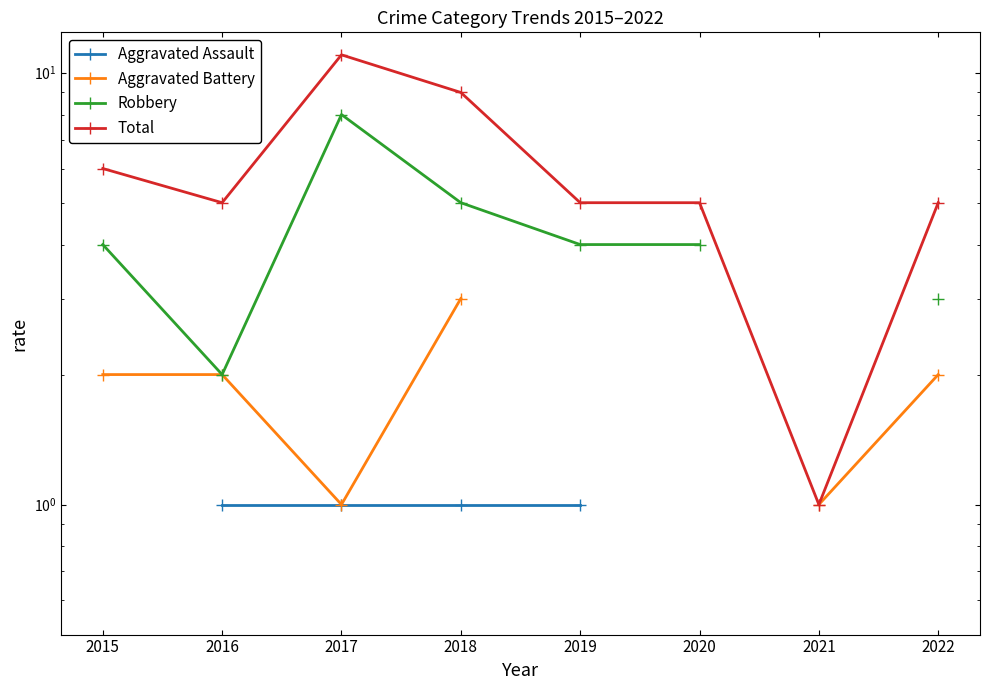

What is the maximum value shown in the chart?

11.0